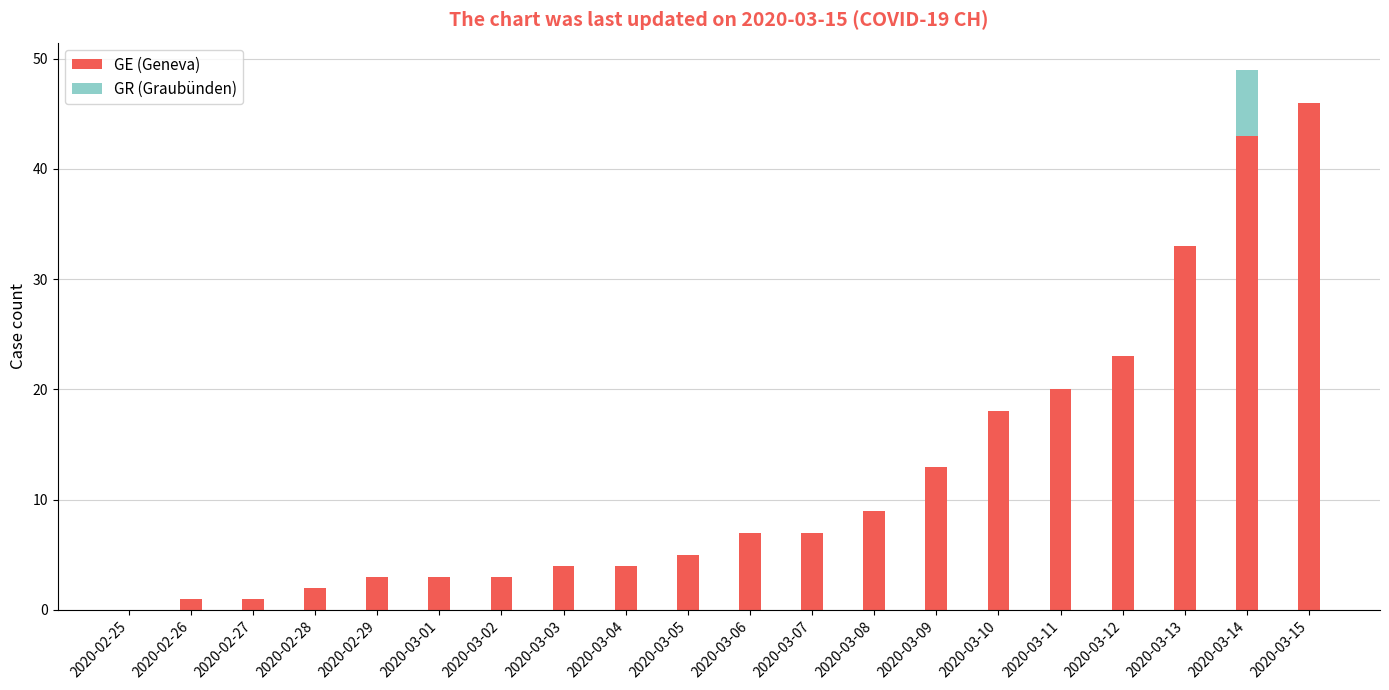

Is it true that GE (Geneva) equals 3 at 2020-03-01?

True